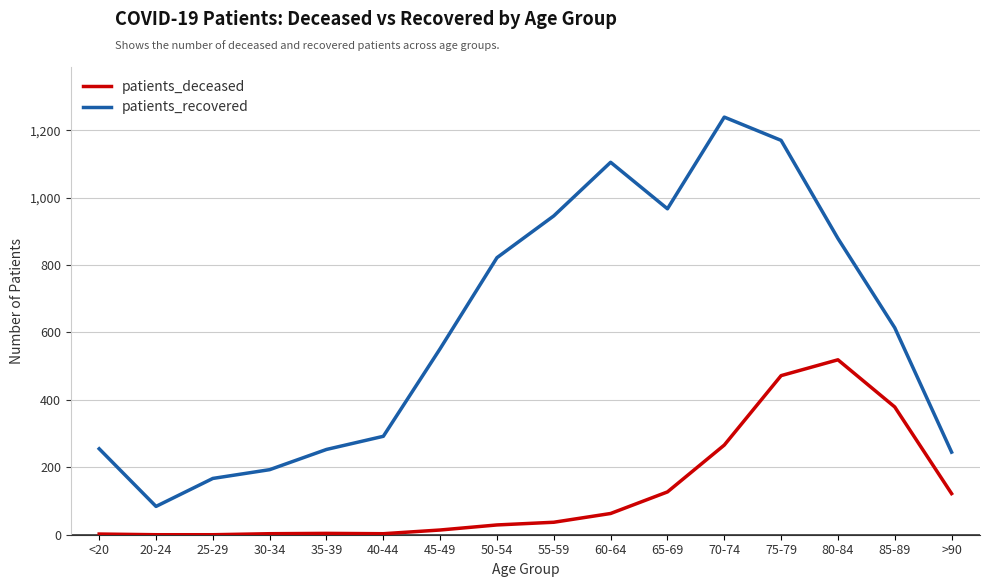

Is this an area chart (filled region under the line)?

No